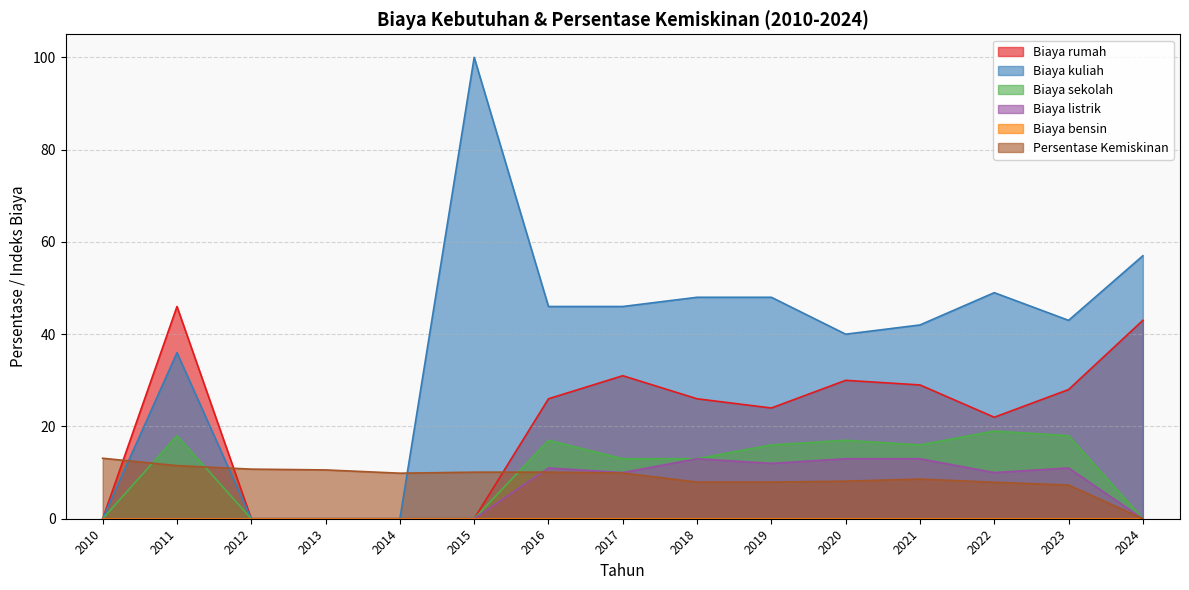

Between 2020 and 2015, which is larger?

2020